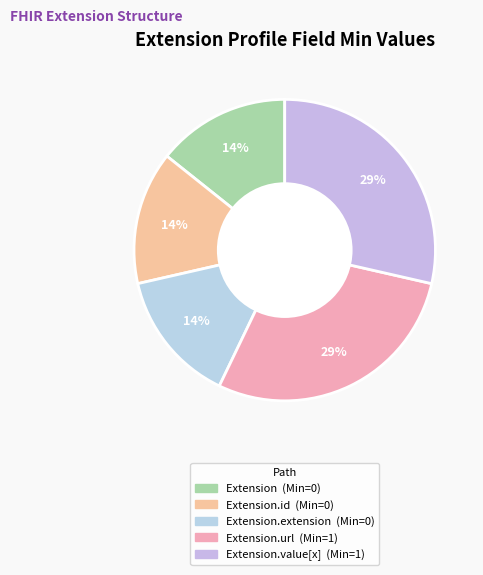

How many slices are in this pie chart?

5